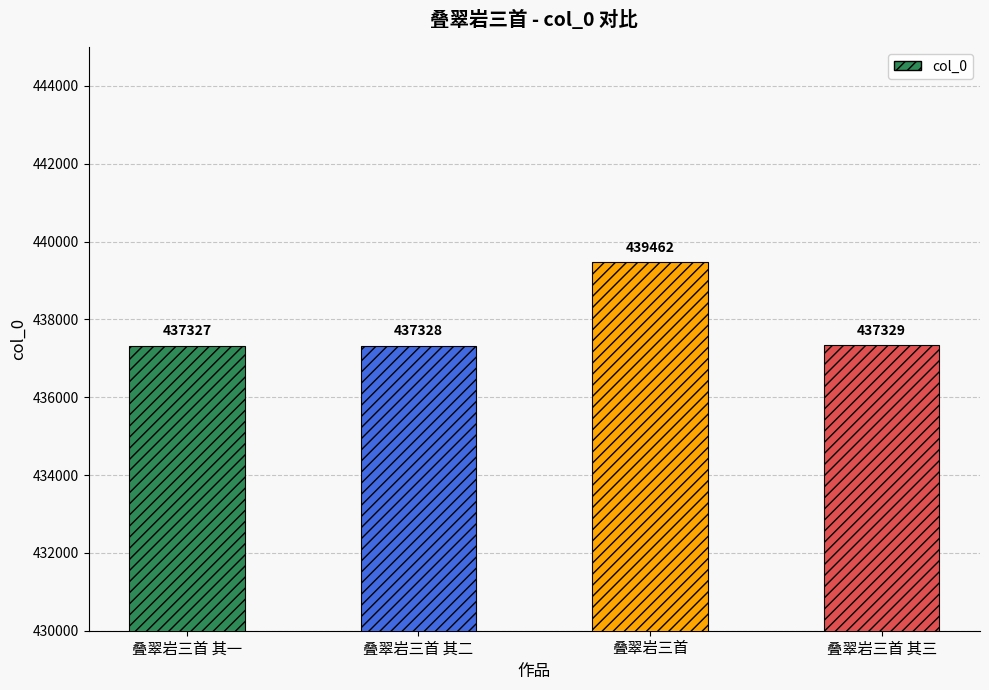

Reading left to right, what are all the values shown in this chart?

叠翠岩三首 其一=437327	叠翠岩三首 其二=437328	叠翠岩三首=439462	叠翠岩三首 其三=437329